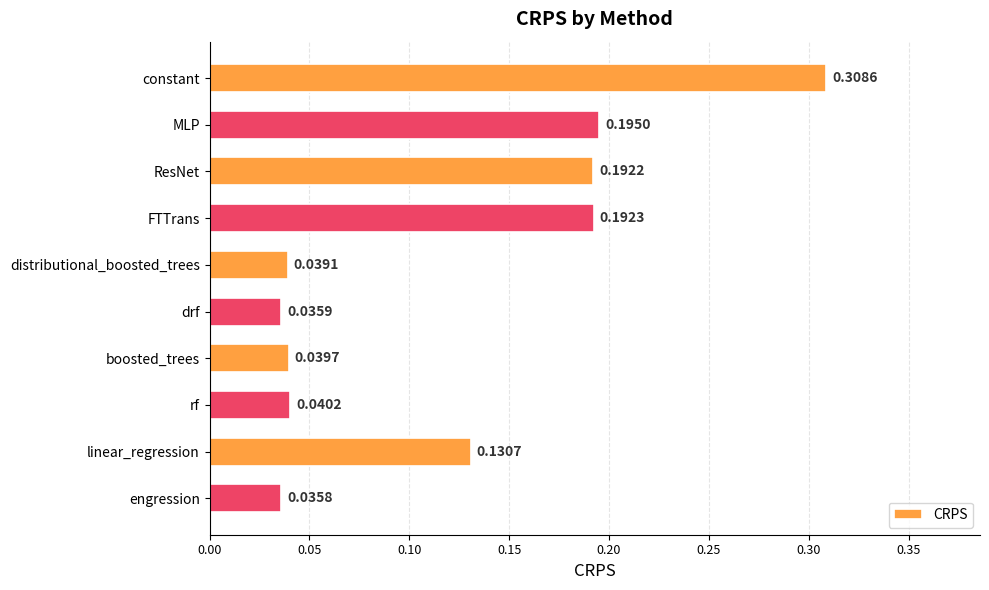

List the labels in order of value, largest first.

constant, MLP, FTTrans, ResNet, linear_regression, rf, boosted_trees, distributional_boosted_trees, drf, engression